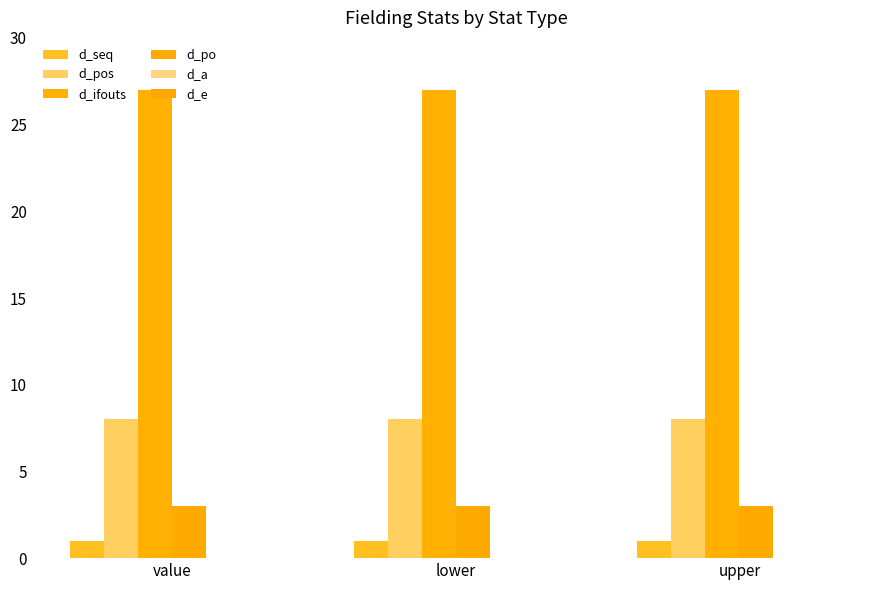

The d_pos series shows 5 at upper. True or false?

False